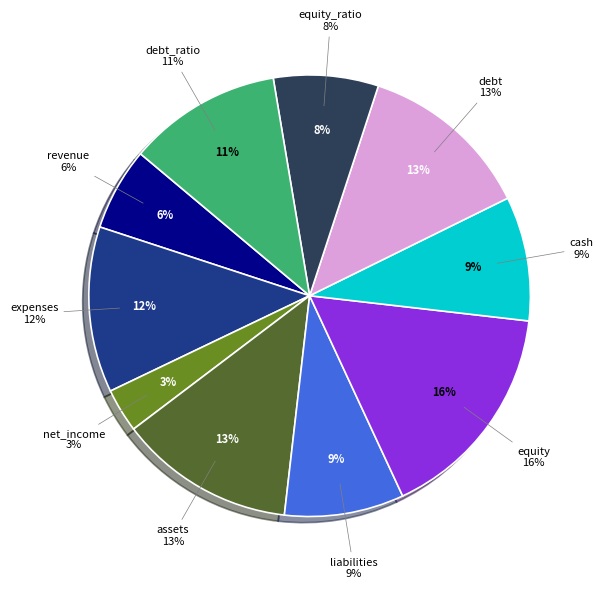

True or false: expenses accounts for 19% of the total.

False